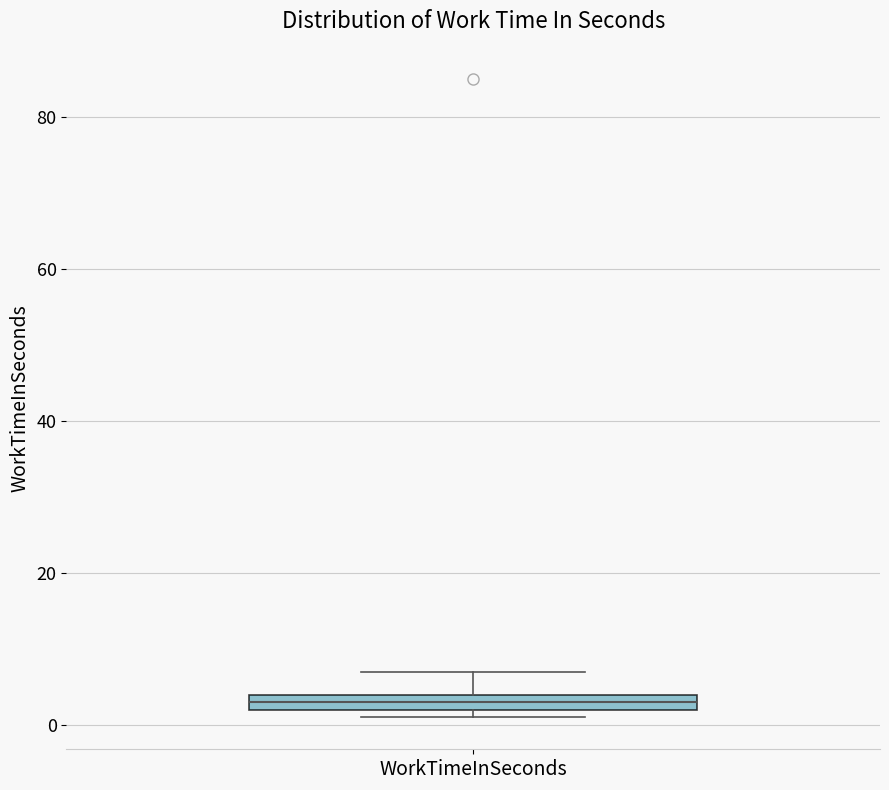

Where is the lower edge of the box for WorkTimeInSeconds on the y-axis? The values are not printed on the chart, so give them approximately, as read against the axis.

2